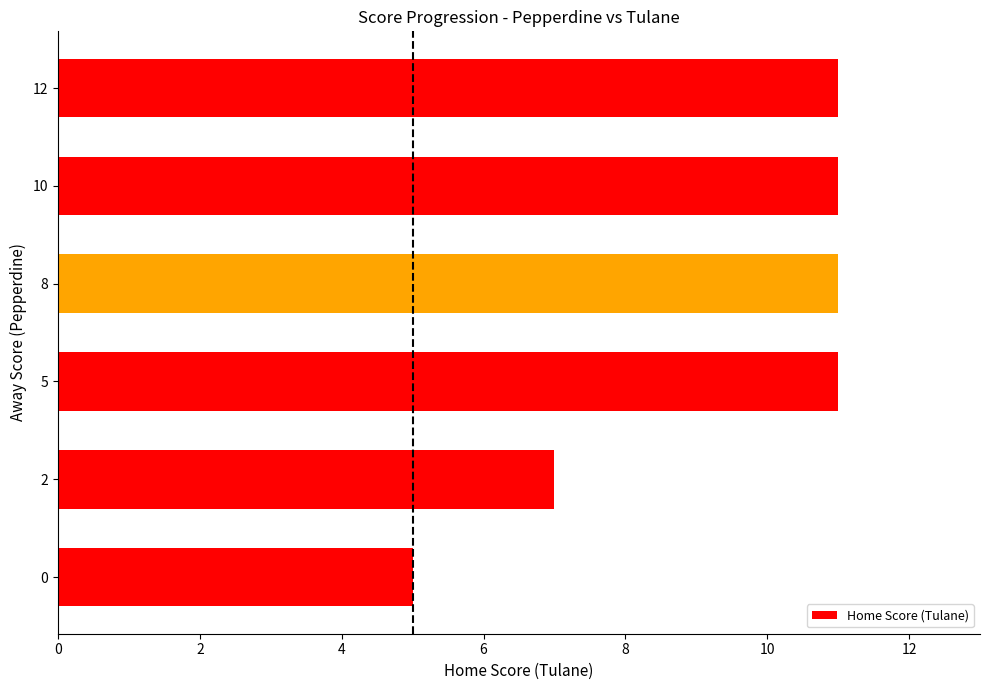

Reading bottom to top, list all the values displayed in this chart.

0=5	2=7	5=11	8=11	10=11	12=11